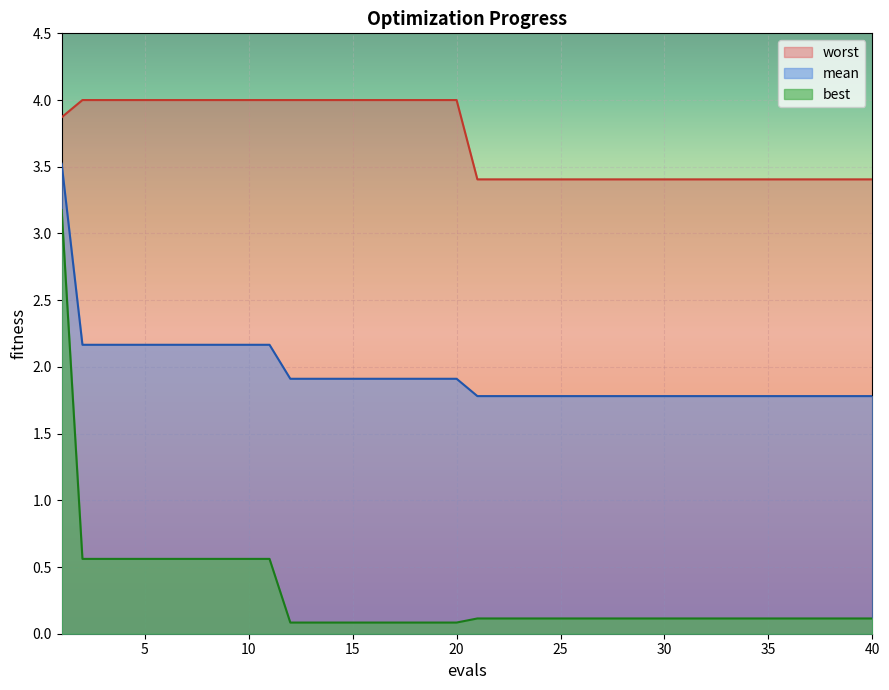

Read the mean value at 40.

1.8